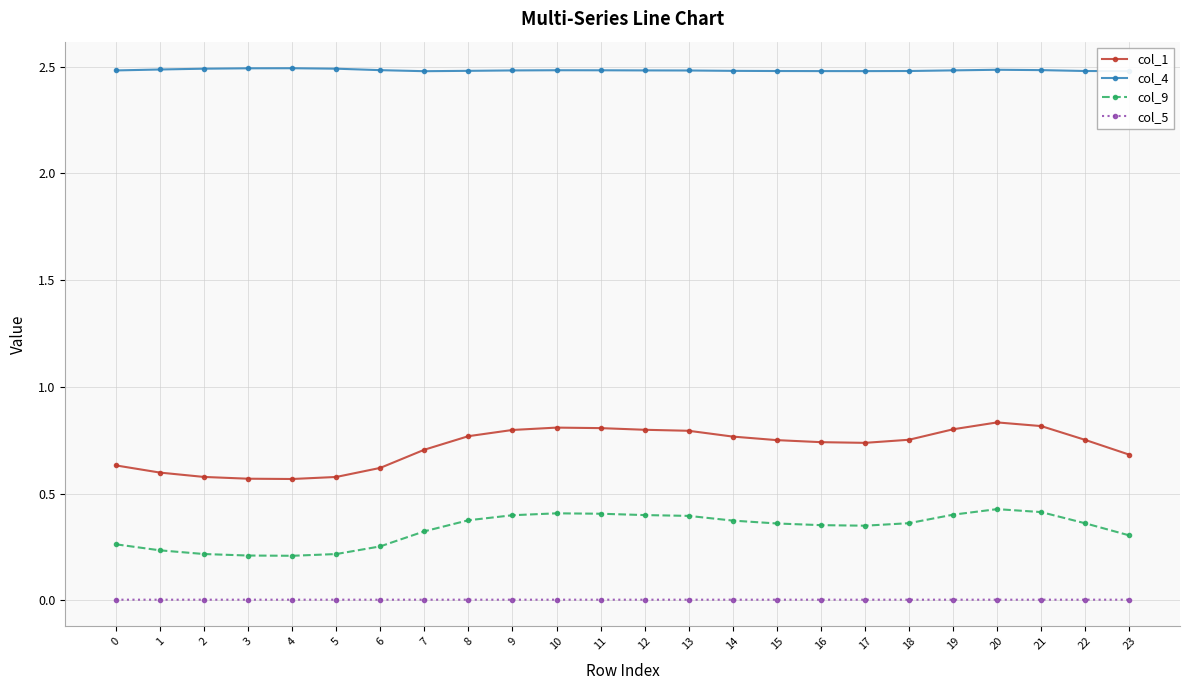

How many lines are shown in the chart?

4